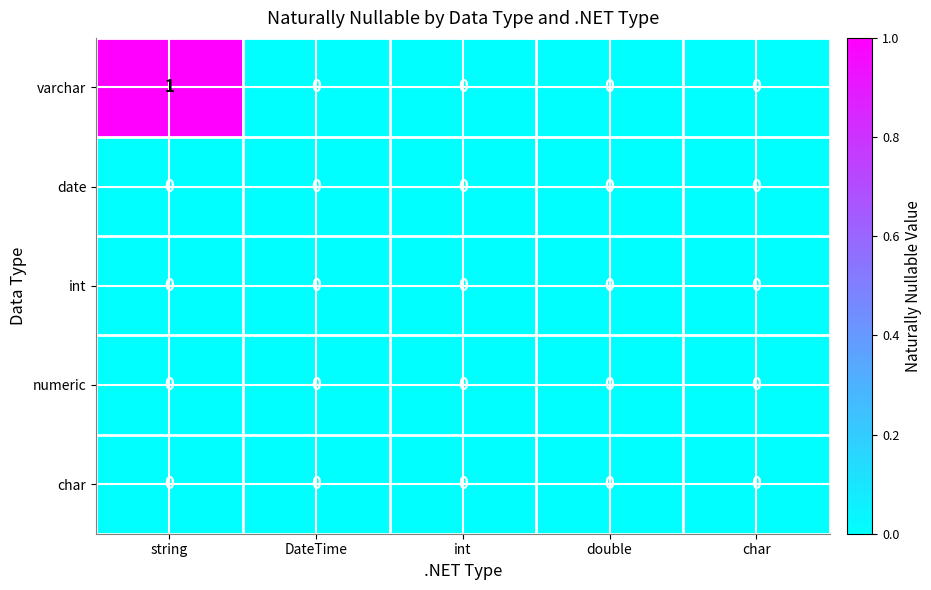

Reading right to left, list all the values displayed in this chart.

varchar: 0	0	0	0	1
date: 0	0	0	0	0
int: 0	0	0	0	0
numeric: 0	0	0	0	0
char: 0	0	0	0	0